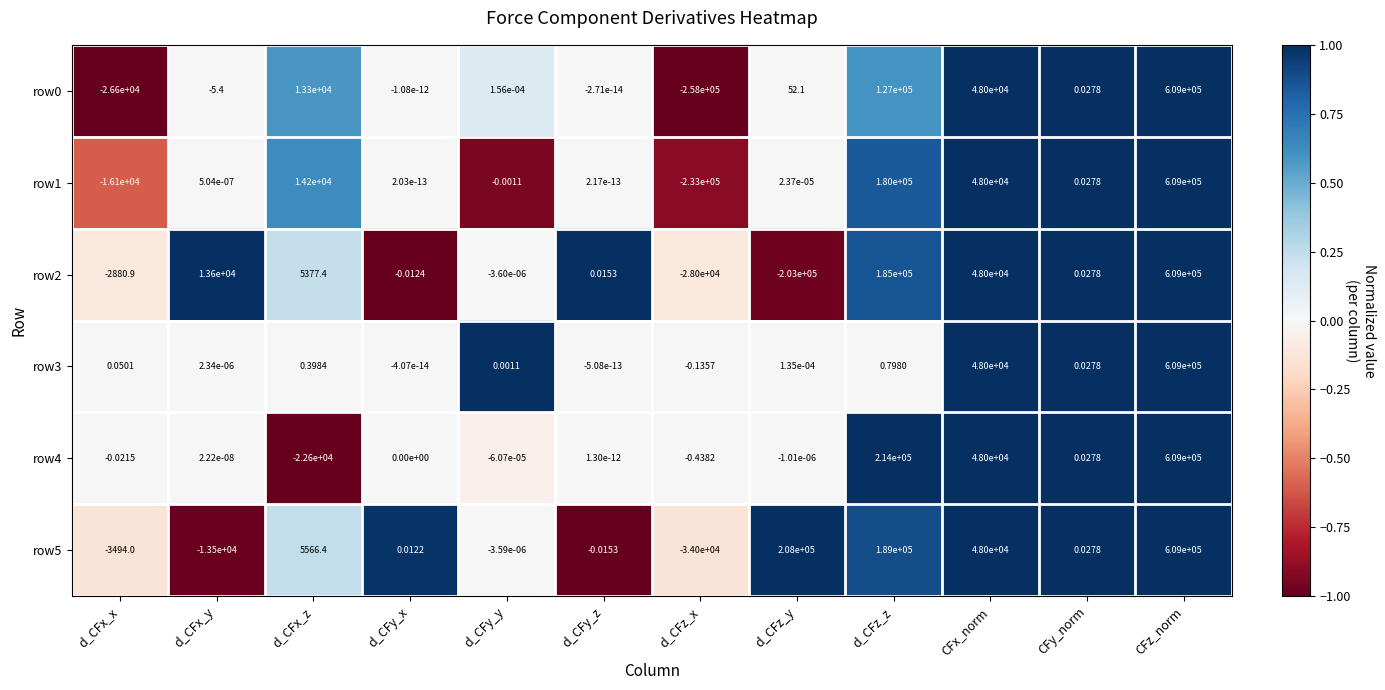

Which category has the lowest value across all series?

d_CFz_x